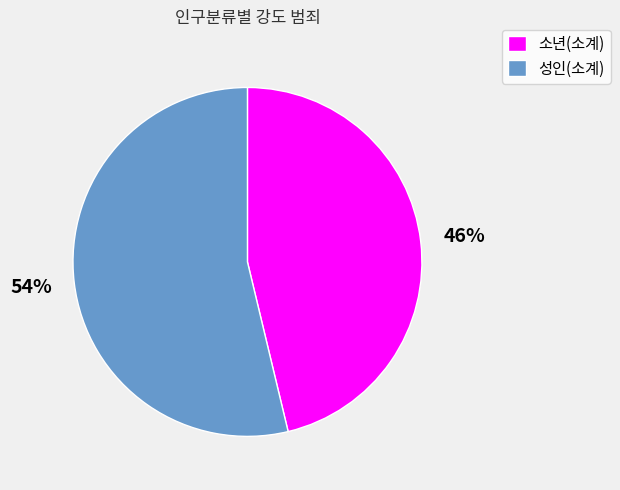

Combined, do 성인(소계) and 소년(소계) account for over 50%?

Yes